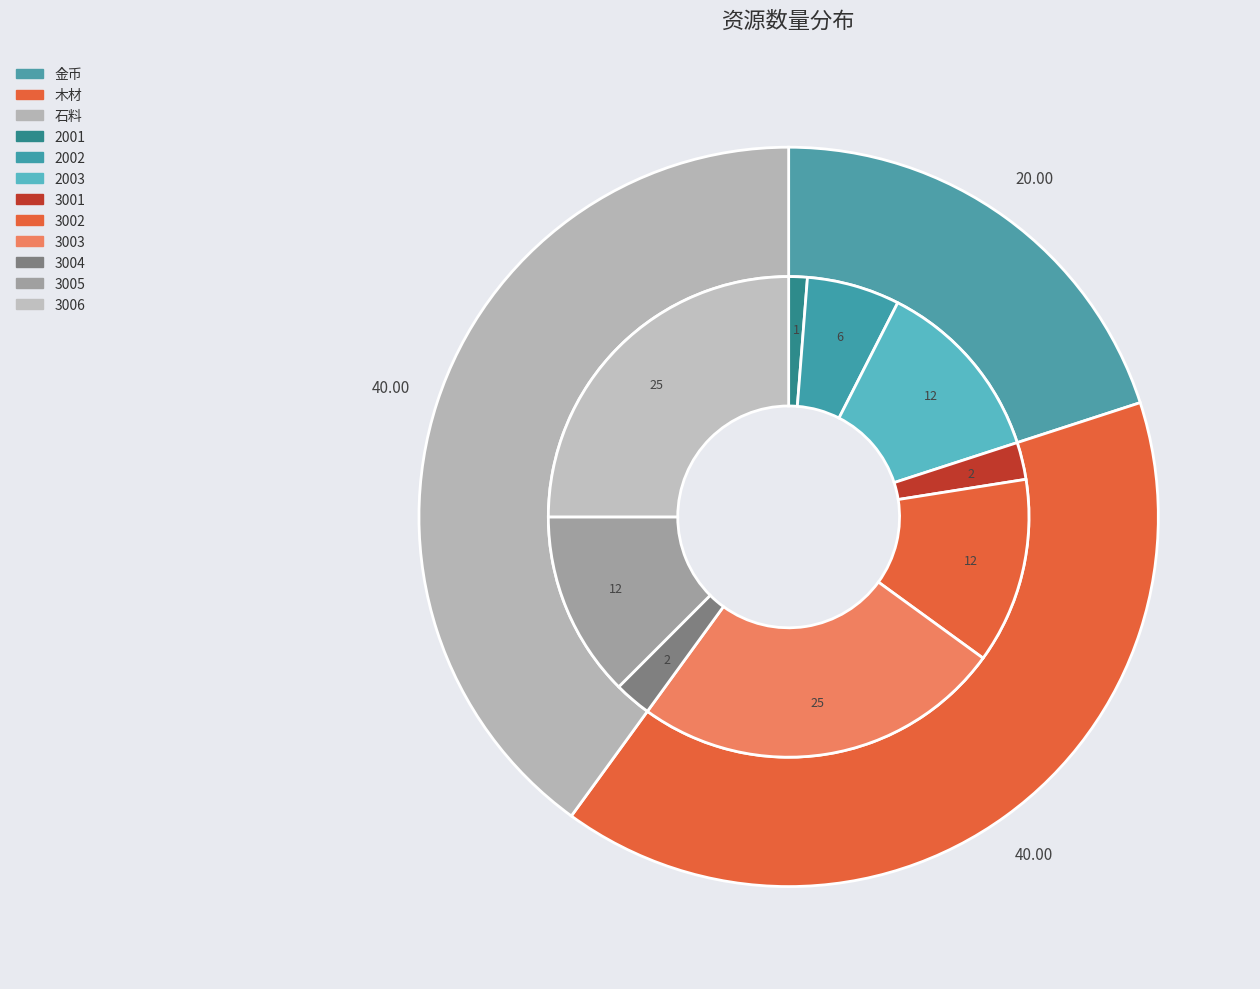

Do 石料 and 木材 together represent more than half of the pie?

Yes